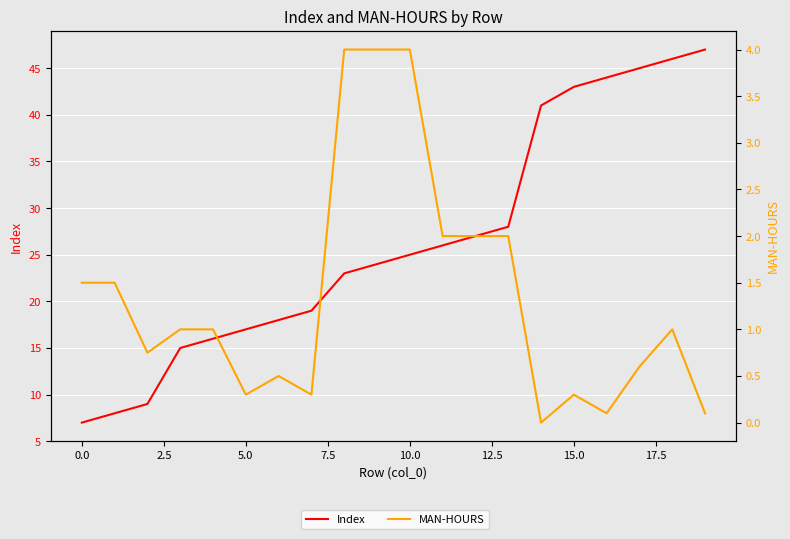

Where is MAN-HOURS nearest to the value 2?

11